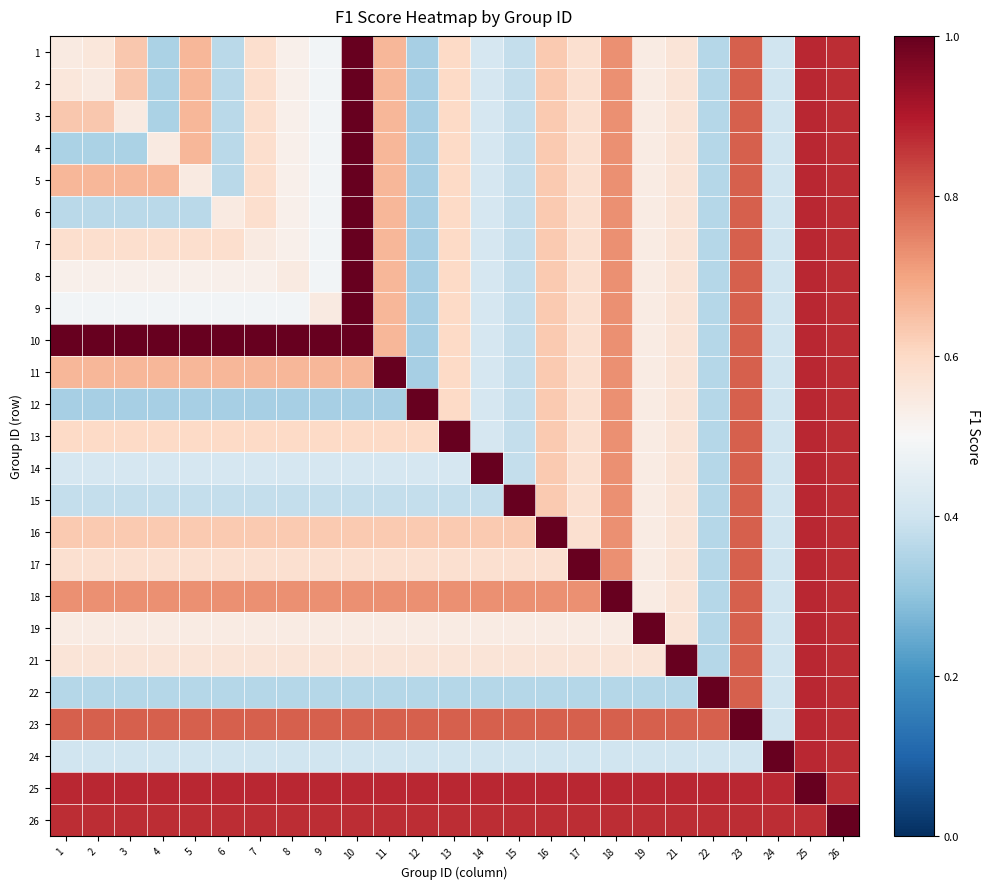

Reading left to right, extract all data points from this chart.

1: 1=0.5	2=0.6	3=0.6	4=0.3	5=0.7	6=0.4	7=0.6	8=0.5	9=0.5	10=1.0	11=0.7	12=0.3	13=0.6	14=0.4	15=0.4	16=0.6	17=0.6	18=0.7	19=0.5	21=0.6	22=0.4	23=0.8	24=0.4	25=0.9	26=0.9
2: 1=0.6	2=0.5	3=0.6	4=0.3	5=0.7	6=0.4	7=0.6	8=0.5	9=0.5	10=1.0	11=0.7	12=0.3	13=0.6	14=0.4	15=0.4	16=0.6	17=0.6	18=0.7	19=0.5	21=0.6	22=0.4	23=0.8	24=0.4	25=0.9	26=0.9
3: 1=0.6	2=0.6	3=0.5	4=0.3	5=0.7	6=0.4	7=0.6	8=0.5	9=0.5	10=1.0	11=0.7	12=0.3	13=0.6	14=0.4	15=0.4	16=0.6	17=0.6	18=0.7	19=0.5	21=0.6	22=0.4	23=0.8	24=0.4	25=0.9	26=0.9
4: 1=0.3	2=0.3	3=0.3	4=0.5	5=0.7	6=0.4	7=0.6	8=0.5	9=0.5	10=1.0	11=0.7	12=0.3	13=0.6	14=0.4	15=0.4	16=0.6	17=0.6	18=0.7	19=0.5	21=0.6	22=0.4	23=0.8	24=0.4	25=0.9	26=0.9
5: 1=0.7	2=0.7	3=0.7	4=0.7	5=0.5	6=0.4	7=0.6	8=0.5	9=0.5	10=1.0	11=0.7	12=0.3	13=0.6	14=0.4	15=0.4	16=0.6	17=0.6	18=0.7	19=0.5	21=0.6	22=0.4	23=0.8	24=0.4	25=0.9	26=0.9
6: 1=0.4	2=0.4	3=0.4	4=0.4	5=0.4	6=0.5	7=0.6	8=0.5	9=0.5	10=1.0	11=0.7	12=0.3	13=0.6	14=0.4	15=0.4	16=0.6	17=0.6	18=0.7	19=0.5	21=0.6	22=0.4	23=0.8	24=0.4	25=0.9	26=0.9
7: 1=0.6	2=0.6	3=0.6	4=0.6	5=0.6	6=0.6	7=0.5	8=0.5	9=0.5	10=1.0	11=0.7	12=0.3	13=0.6	14=0.4	15=0.4	16=0.6	17=0.6	18=0.7	19=0.5	21=0.6	22=0.4	23=0.8	24=0.4	25=0.9	26=0.9
8: 1=0.5	2=0.5	3=0.5	4=0.5	5=0.5	6=0.5	7=0.5	8=0.5	9=0.5	10=1.0	11=0.7	12=0.3	13=0.6	14=0.4	15=0.4	16=0.6	17=0.6	18=0.7	19=0.5	21=0.6	22=0.4	23=0.8	24=0.4	25=0.9	26=0.9
9: 1=0.5	2=0.5	3=0.5	4=0.5	5=0.5	6=0.5	7=0.5	8=0.5	9=0.5	10=1.0	11=0.7	12=0.3	13=0.6	14=0.4	15=0.4	16=0.6	17=0.6	18=0.7	19=0.5	21=0.6	22=0.4	23=0.8	24=0.4	25=0.9	26=0.9
10: 1=1.0	2=1.0	3=1.0	4=1.0	5=1.0	6=1.0	7=1.0	8=1.0	9=1.0	10=1.0	11=0.7	12=0.3	13=0.6	14=0.4	15=0.4	16=0.6	17=0.6	18=0.7	19=0.5	21=0.6	22=0.4	23=0.8	24=0.4	25=0.9	26=0.9
11: 1=0.7	2=0.7	3=0.7	4=0.7	5=0.7	6=0.7	7=0.7	8=0.7	9=0.7	10=0.7	11=1.0	12=0.3	13=0.6	14=0.4	15=0.4	16=0.6	17=0.6	18=0.7	19=0.5	21=0.6	22=0.4	23=0.8	24=0.4	25=0.9	26=0.9
12: 1=0.3	2=0.3	3=0.3	4=0.3	5=0.3	6=0.3	7=0.3	8=0.3	9=0.3	10=0.3	11=0.3	12=1.0	13=0.6	14=0.4	15=0.4	16=0.6	17=0.6	18=0.7	19=0.5	21=0.6	22=0.4	23=0.8	24=0.4	25=0.9	26=0.9
13: 1=0.6	2=0.6	3=0.6	4=0.6	5=0.6	6=0.6	7=0.6	8=0.6	9=0.6	10=0.6	11=0.6	12=0.6	13=1.0	14=0.4	15=0.4	16=0.6	17=0.6	18=0.7	19=0.5	21=0.6	22=0.4	23=0.8	24=0.4	25=0.9	26=0.9
14: 1=0.4	2=0.4	3=0.4	4=0.4	5=0.4	6=0.4	7=0.4	8=0.4	9=0.4	10=0.4	11=0.4	12=0.4	13=0.4	14=1.0	15=0.4	16=0.6	17=0.6	18=0.7	19=0.5	21=0.6	22=0.4	23=0.8	24=0.4	25=0.9	26=0.9
15: 1=0.4	2=0.4	3=0.4	4=0.4	5=0.4	6=0.4	7=0.4	8=0.4	9=0.4	10=0.4	11=0.4	12=0.4	13=0.4	14=0.4	15=1.0	16=0.6	17=0.6	18=0.7	19=0.5	21=0.6	22=0.4	23=0.8	24=0.4	25=0.9	26=0.9
16: 1=0.6	2=0.6	3=0.6	4=0.6	5=0.6	6=0.6	7=0.6	8=0.6	9=0.6	10=0.6	11=0.6	12=0.6	13=0.6	14=0.6	15=0.6	16=1.0	17=0.6	18=0.7	19=0.5	21=0.6	22=0.4	23=0.8	24=0.4	25=0.9	26=0.9
17: 1=0.6	2=0.6	3=0.6	4=0.6	5=0.6	6=0.6	7=0.6	8=0.6	9=0.6	10=0.6	11=0.6	12=0.6	13=0.6	14=0.6	15=0.6	16=0.6	17=1.0	18=0.7	19=0.5	21=0.6	22=0.4	23=0.8	24=0.4	25=0.9	26=0.9
18: 1=0.7	2=0.7	3=0.7	4=0.7	5=0.7	6=0.7	7=0.7	8=0.7	9=0.7	10=0.7	11=0.7	12=0.7	13=0.7	14=0.7	15=0.7	16=0.7	17=0.7	18=1.0	19=0.5	21=0.6	22=0.4	23=0.8	24=0.4	25=0.9	26=0.9
19: 1=0.5	2=0.5	3=0.5	4=0.5	5=0.5	6=0.5	7=0.5	8=0.5	9=0.5	10=0.5	11=0.5	12=0.5	13=0.5	14=0.5	15=0.5	16=0.5	17=0.5	18=0.5	19=1.0	21=0.6	22=0.4	23=0.8	24=0.4	25=0.9	26=0.9
21: 1=0.6	2=0.6	3=0.6	4=0.6	5=0.6	6=0.6	7=0.6	8=0.6	9=0.6	10=0.6	11=0.6	12=0.6	13=0.6	14=0.6	15=0.6	16=0.6	17=0.6	18=0.6	19=0.6	21=1.0	22=0.4	23=0.8	24=0.4	25=0.9	26=0.9
22: 1=0.4	2=0.4	3=0.4	4=0.4	5=0.4	6=0.4	7=0.4	8=0.4	9=0.4	10=0.4	11=0.4	12=0.4	13=0.4	14=0.4	15=0.4	16=0.4	17=0.4	18=0.4	19=0.4	21=0.4	22=1.0	23=0.8	24=0.4	25=0.9	26=0.9
23: 1=0.8	2=0.8	3=0.8	4=0.8	5=0.8	6=0.8	7=0.8	8=0.8	9=0.8	10=0.8	11=0.8	12=0.8	13=0.8	14=0.8	15=0.8	16=0.8	17=0.8	18=0.8	19=0.8	21=0.8	22=0.8	23=1.0	24=0.4	25=0.9	26=0.9
24: 1=0.4	2=0.4	3=0.4	4=0.4	5=0.4	6=0.4	7=0.4	8=0.4	9=0.4	10=0.4	11=0.4	12=0.4	13=0.4	14=0.4	15=0.4	16=0.4	17=0.4	18=0.4	19=0.4	21=0.4	22=0.4	23=0.4	24=1.0	25=0.9	26=0.9
25: 1=0.9	2=0.9	3=0.9	4=0.9	5=0.9	6=0.9	7=0.9	8=0.9	9=0.9	10=0.9	11=0.9	12=0.9	13=0.9	14=0.9	15=0.9	16=0.9	17=0.9	18=0.9	19=0.9	21=0.9	22=0.9	23=0.9	24=0.9	25=1.0	26=0.9
26: 1=0.9	2=0.9	3=0.9	4=0.9	5=0.9	6=0.9	7=0.9	8=0.9	9=0.9	10=0.9	11=0.9	12=0.9	13=0.9	14=0.9	15=0.9	16=0.9	17=0.9	18=0.9	19=0.9	21=0.9	22=0.9	23=0.9	24=0.9	25=0.9	26=1.0